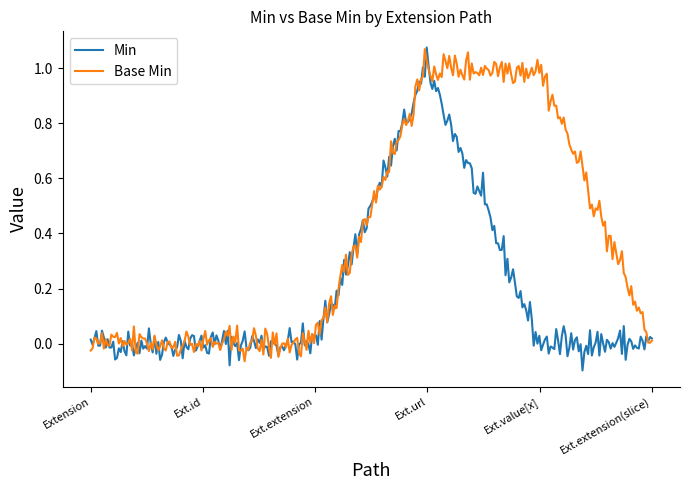

Is this an area chart (filled region under the line)?

No